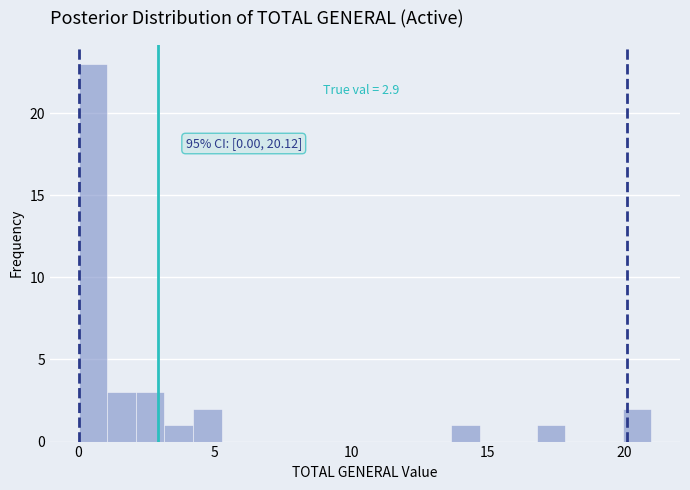

Read against the x-axis, roughly where is the centre of the tallest bar?

0.5